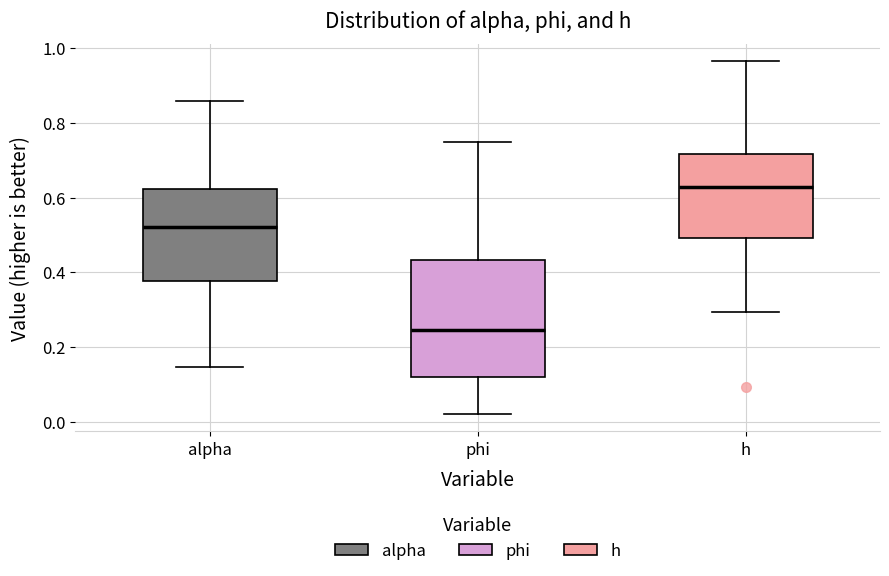

Reading left to right, read every box against the y-axis: the position of its median line, the range the box covers, and the ends of its whiskers. The values are not printed on the chart, so give them approximately, as read against the axis.

alpha: median 0.52, box 0.38 to 0.62, whiskers 0.14 to 0.86
phi: median 0.24, box 0.12 to 0.44, whiskers 0.02 to 0.74
h: median 0.62, box 0.50 to 0.72, whiskers 0.30 to 0.96